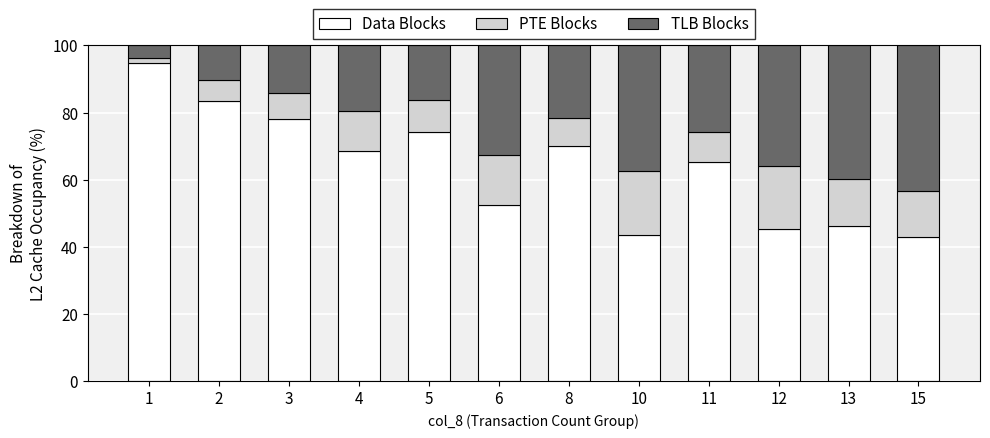

The value of Data Blocks at 15 is 42.9. True or false?

True